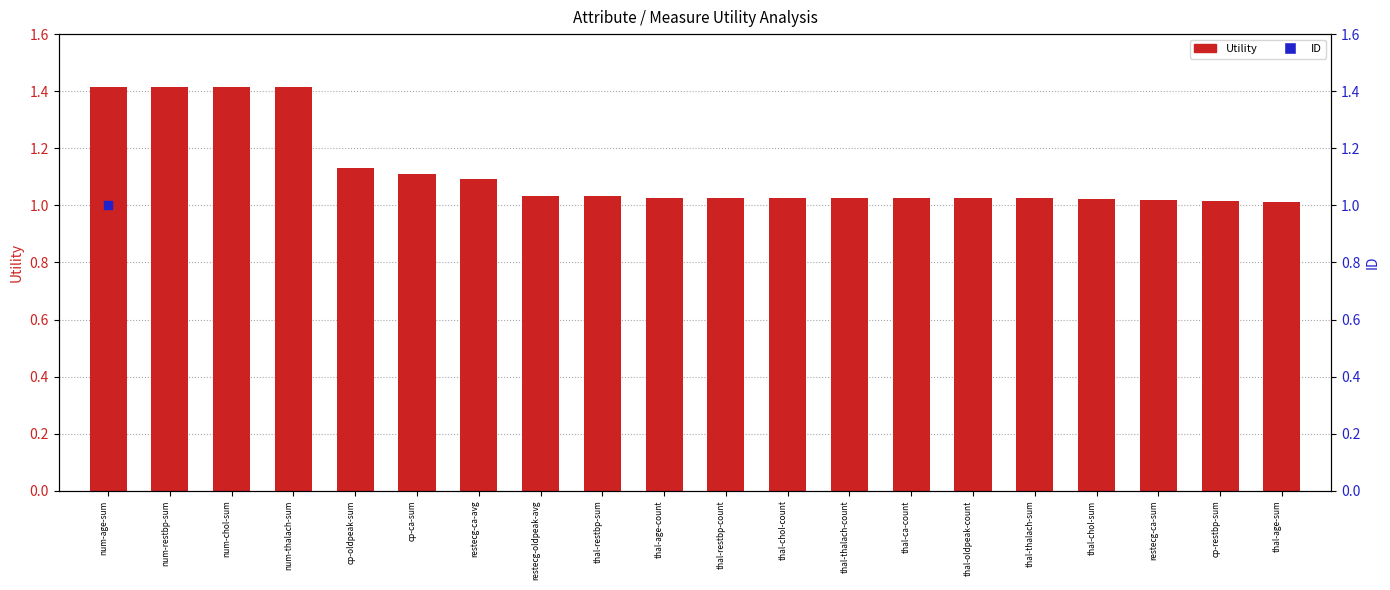

Which series reaches the minimum Y coordinate?

ID